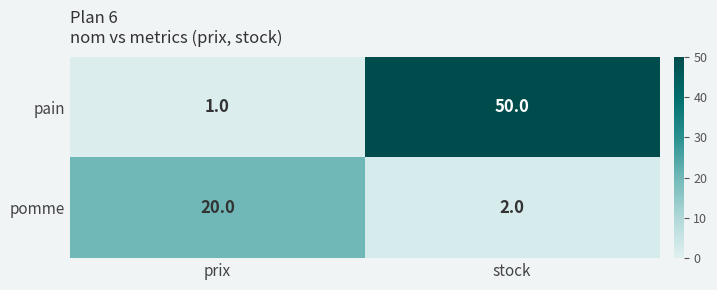

At which label does pomme reach its minimum?

stock